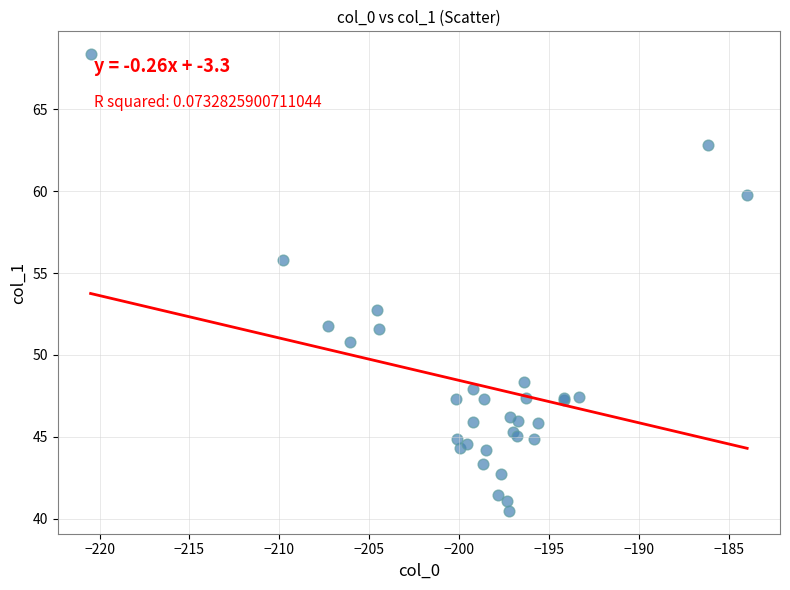

What Y value in the scatter plot is closest to 54?

52.7